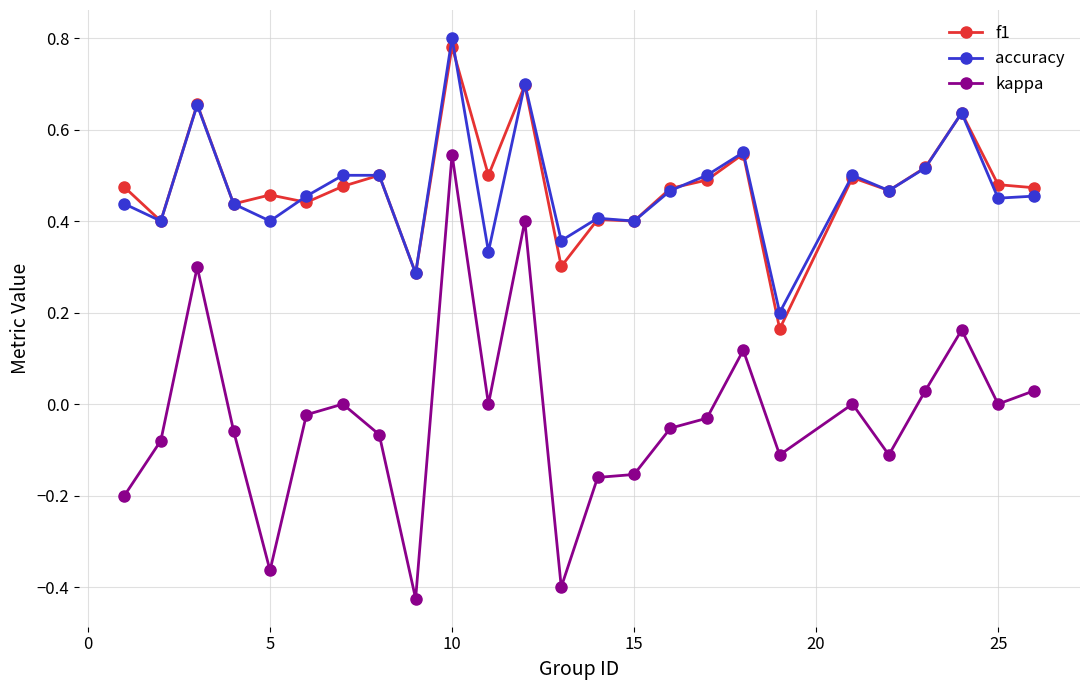

Which series has the largest range (max minus min)?

kappa